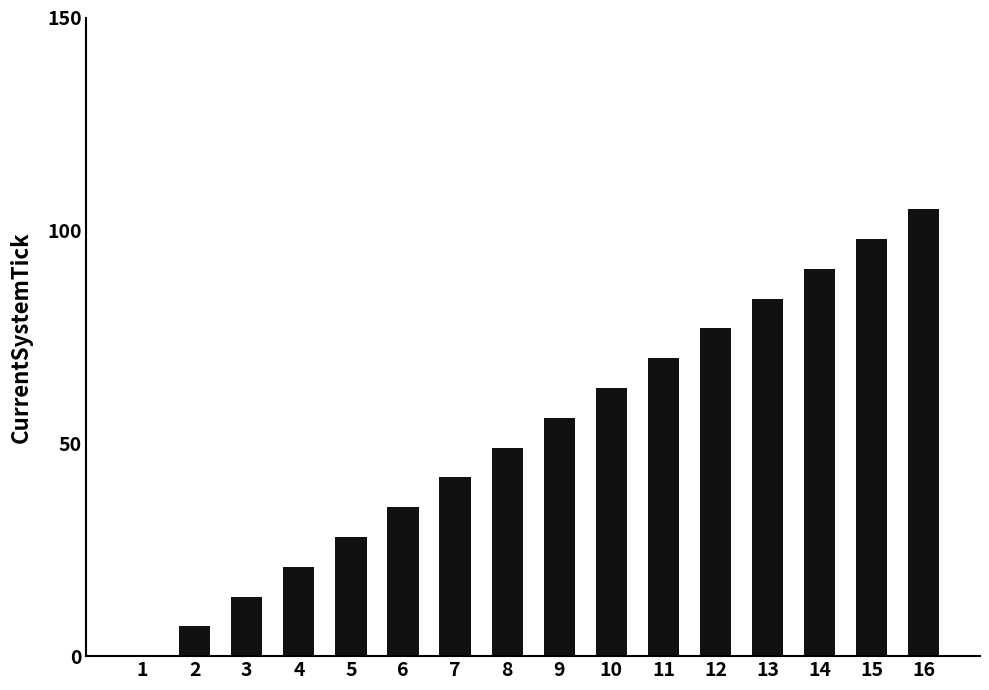

What is the sum of the values at 5 and 9?

84